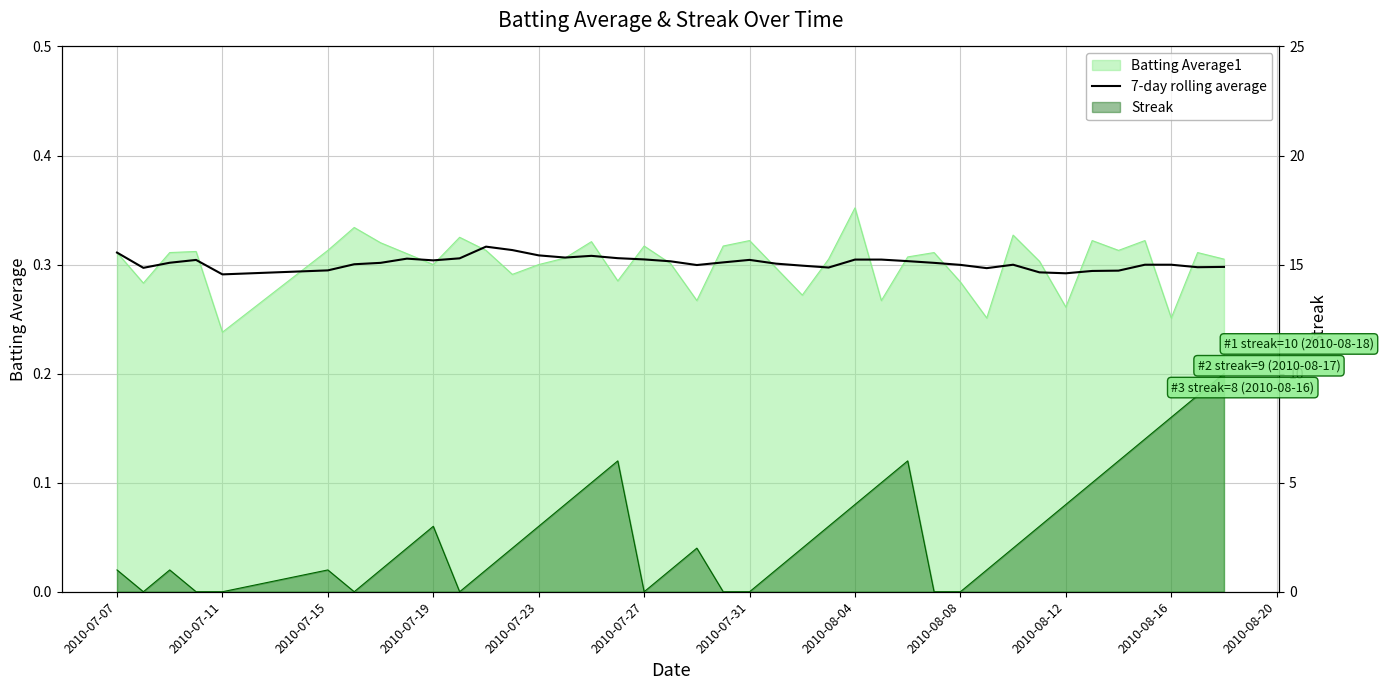

Reading left to right, extract all data points from this chart.

0.3	0.3	0.3	0.3	0.3	0.3	0.3	0.3	0.3	0.3	0.3	0.3	0.3	0.3	0.3	0.3	0.3	0.3	0.3	0.3	0.3	0.3	0.3	0.3	0.3	0.3	0.3	0.3	0.3	0.3	0.3	0.3	0.3	0.3	0.3	0.3	0.3	0.3	0.3	0.3